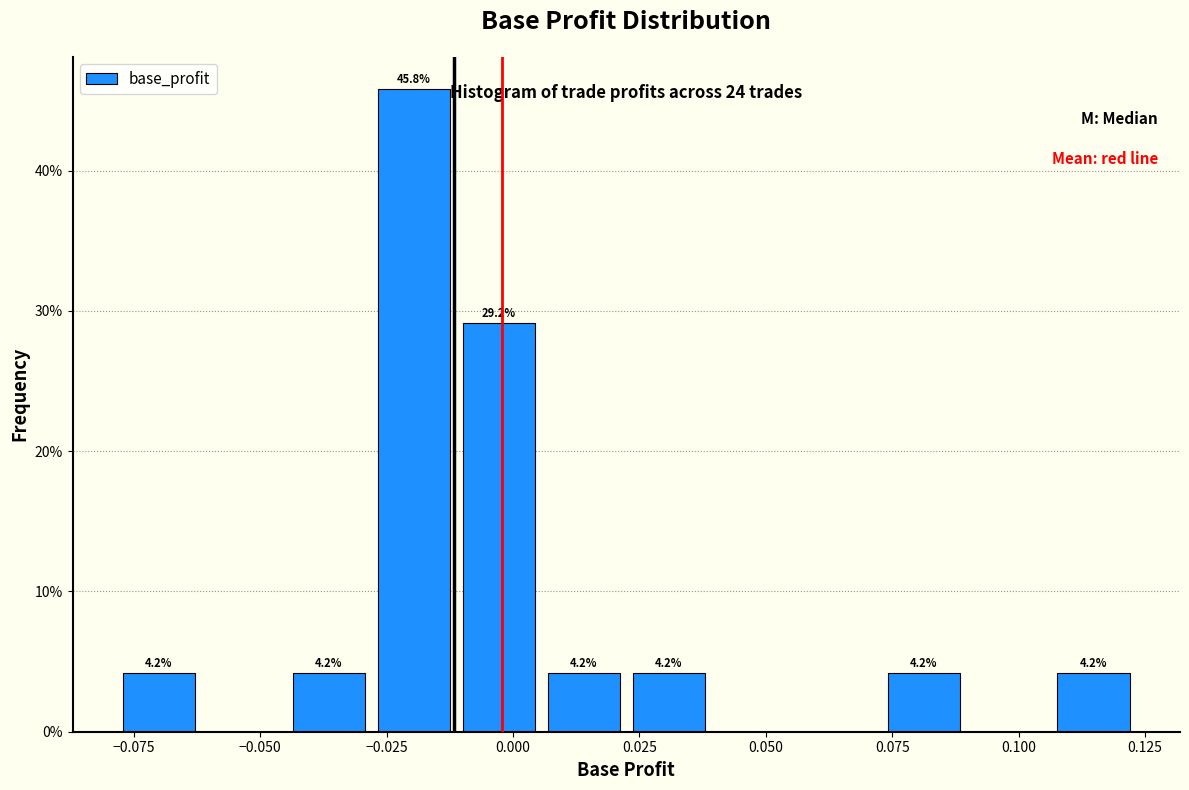

Read against the x-axis, roughly where is the centre of the tallest bar?

-0.020